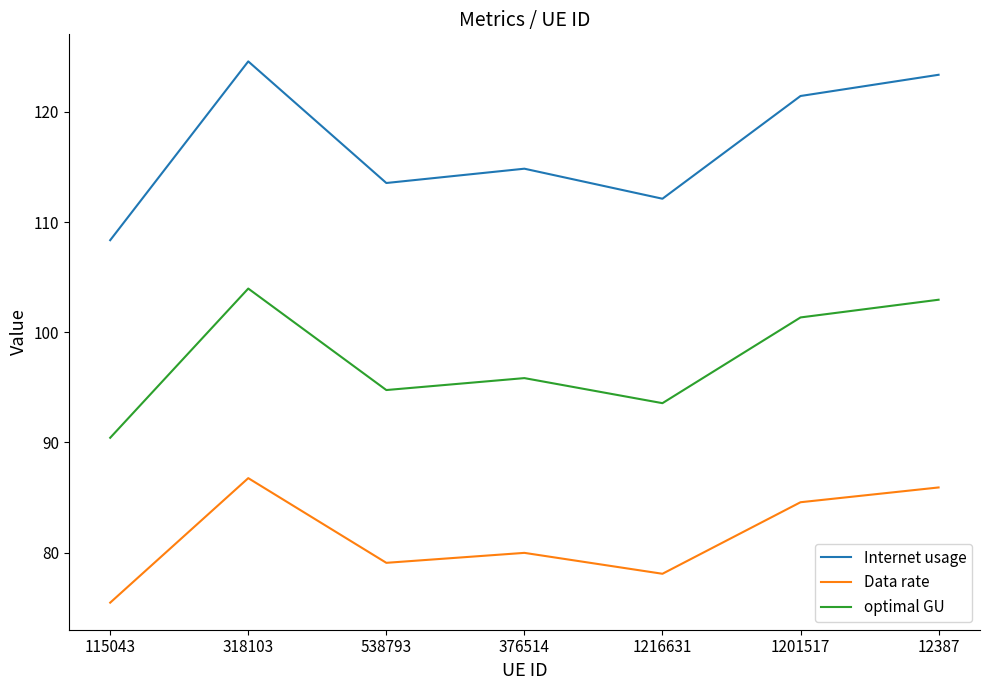

Rank the series by their maximum value, from lowest to highest.

Data rate, optimal GU, Internet usage